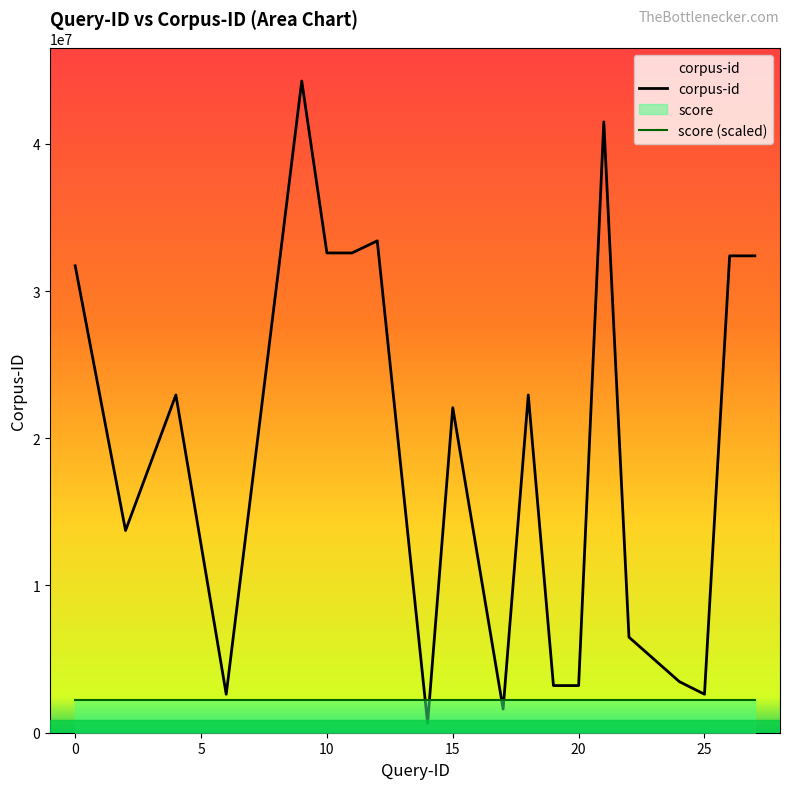

List the labels in order of value, largest first.

9, 21, 12, 10, 11, 26, 27, 0, 4, 18, 15, 2, 22, 24, 19, 20, 6, 25, 17, 14